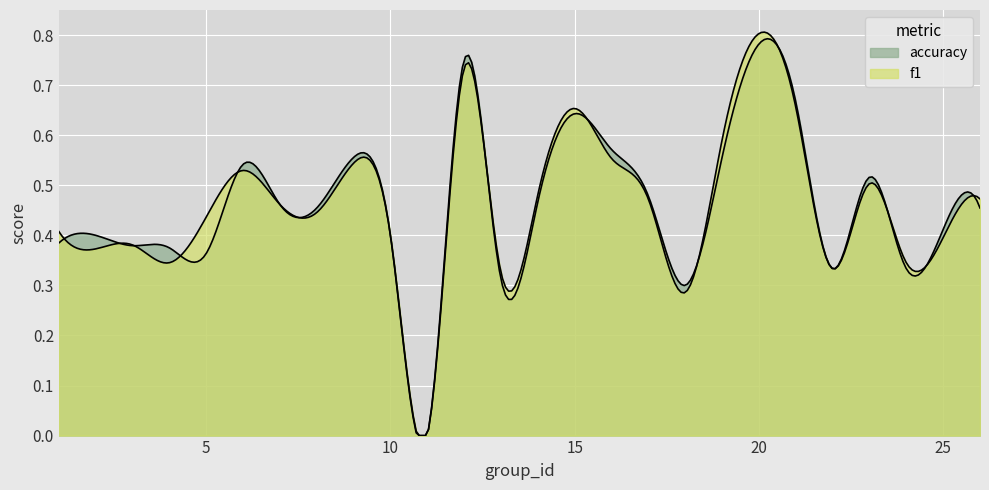

At 8, list the series in order from largest to smallest.

accuracy, f1